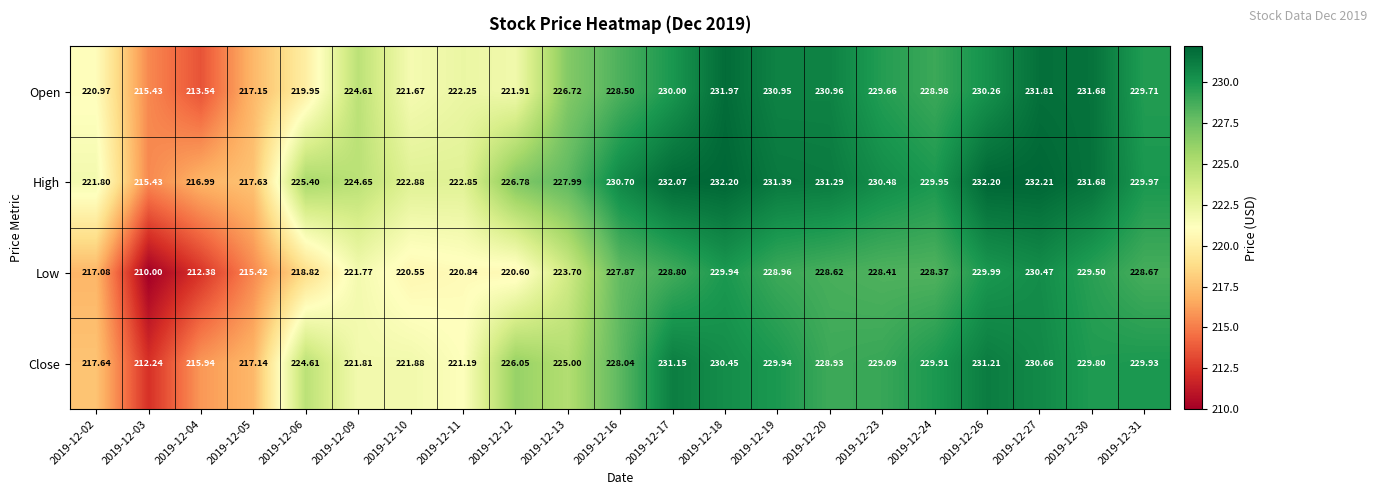

List the series in order of their peak value, highest first.

High, Open, Close, Low